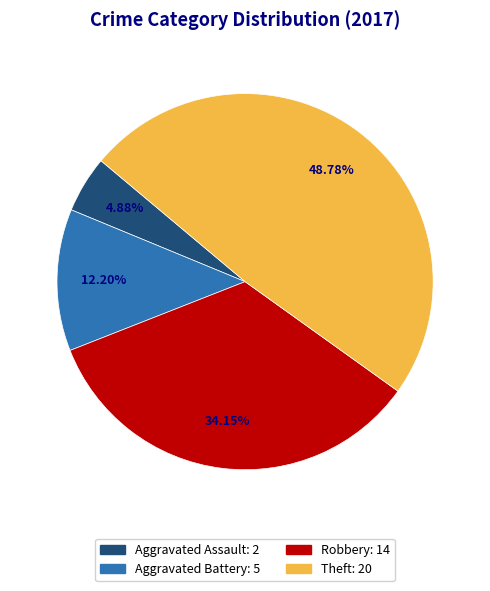

Which category has the biggest portion of the pie?

Theft